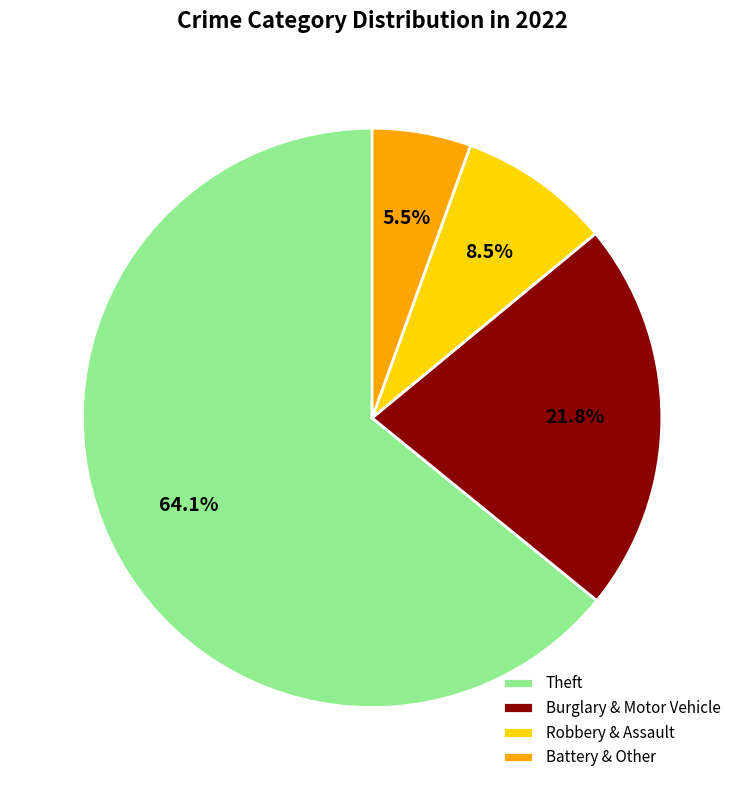

Which slice represents more than half of the pie?

Theft